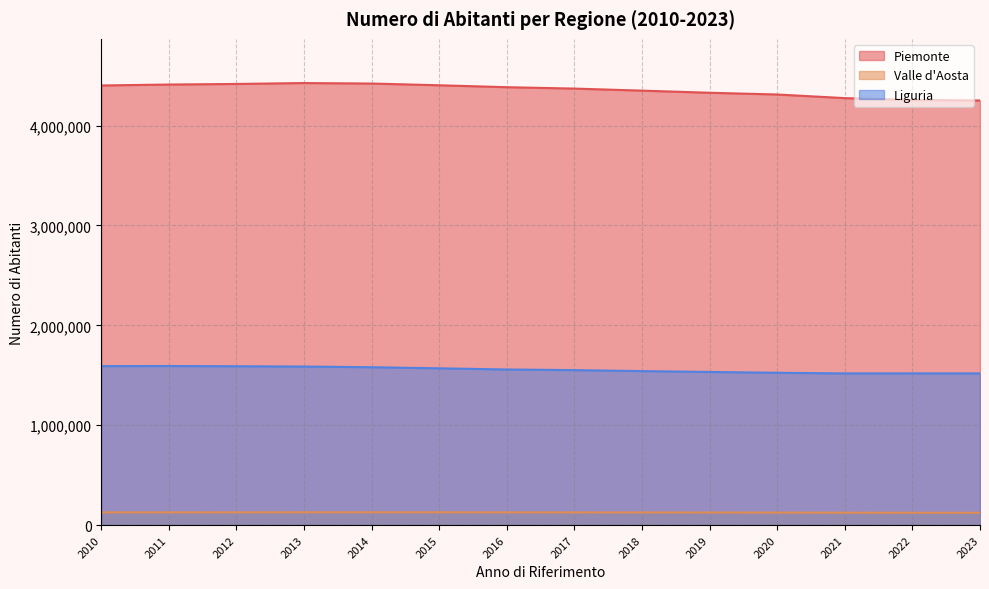

Where does the Valle d'Aosta series first go above 126957?

2011